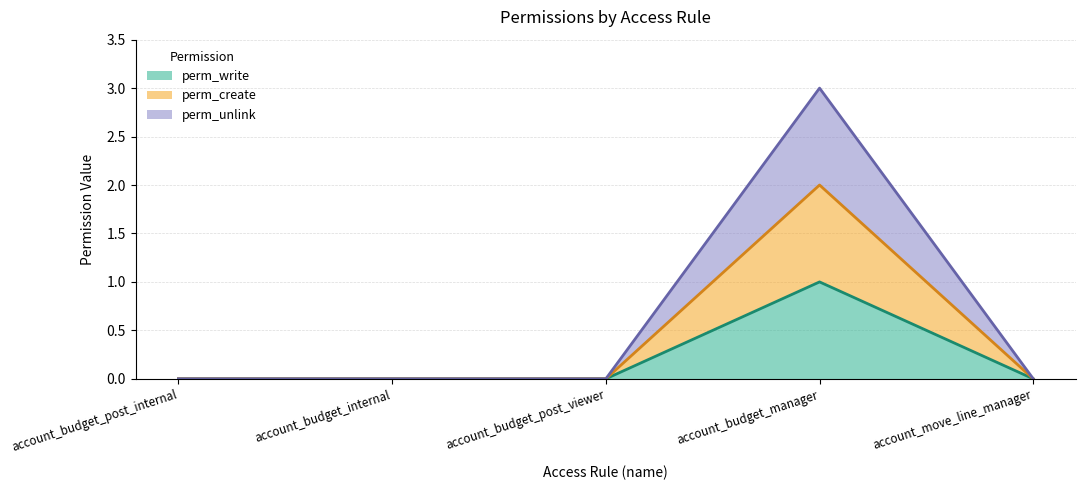

Which category has the lowest value in the perm_create series?

account_budget_post_internal